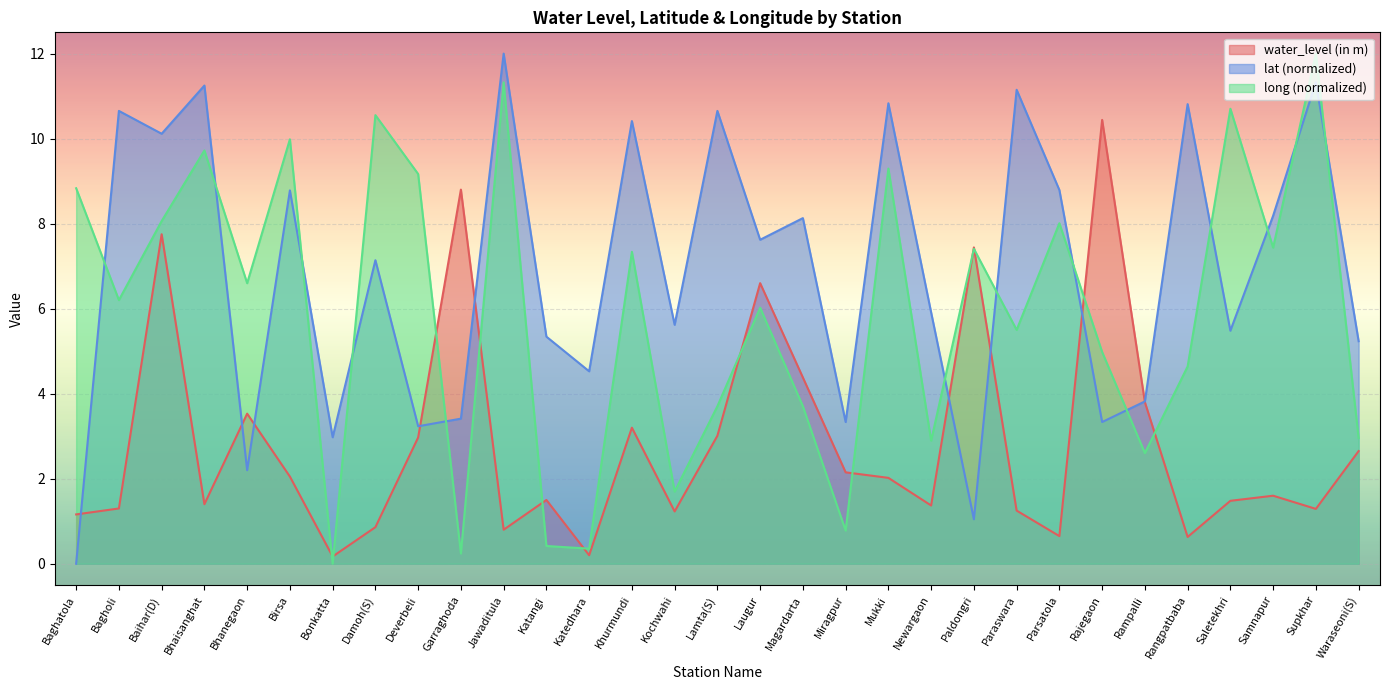

Is the value of water_level (in m) at Kochwahi greater than the value of lat at Birsa?

No